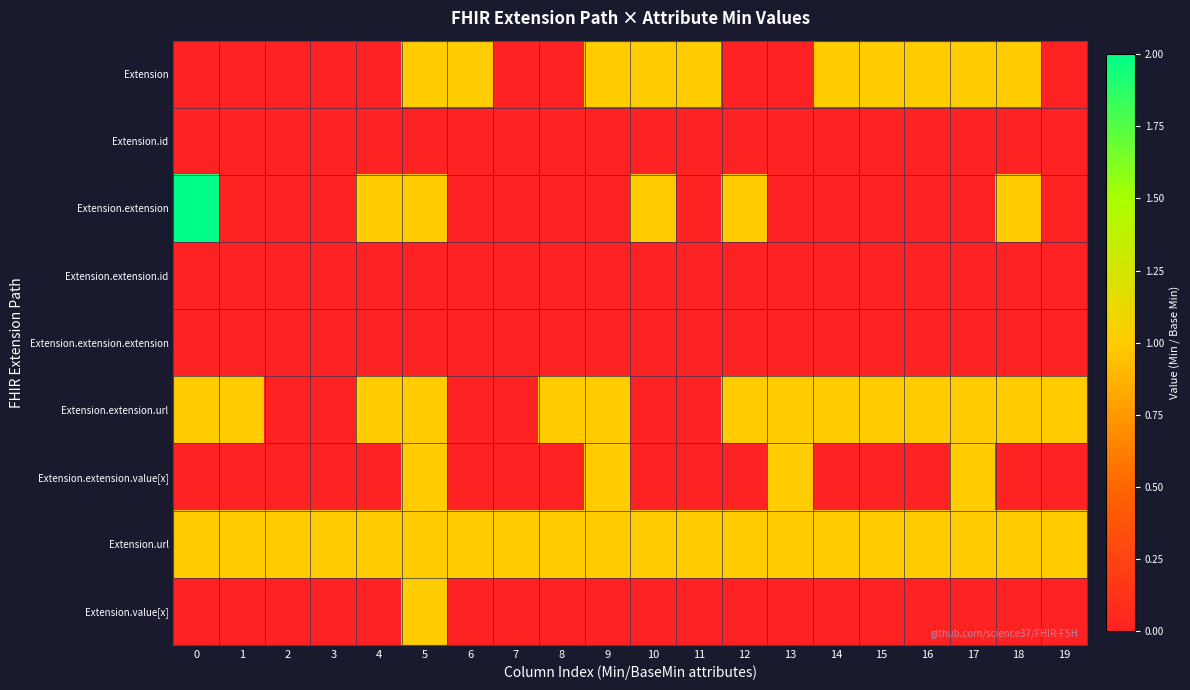

Which has a higher value, 15 or 19?

15